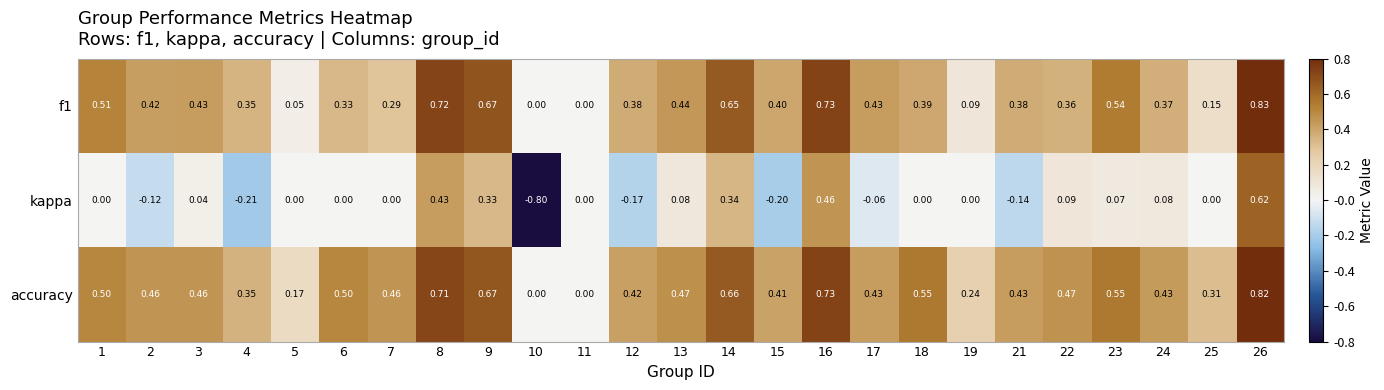

Which series has the largest range (max minus min)?

kappa